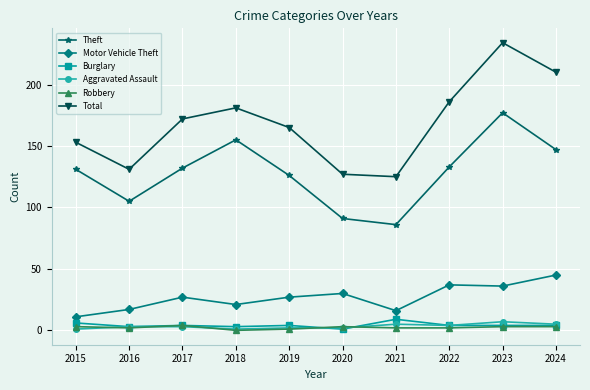

Where is Total nearest to the value 179?

2018